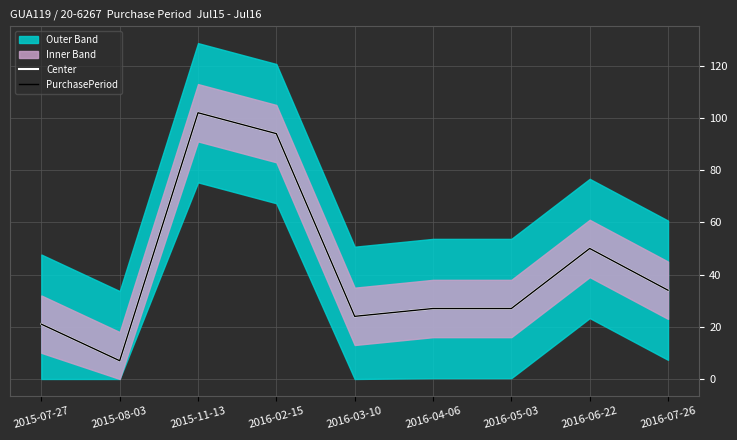

At how many categories does at least one series exceed 74?

2